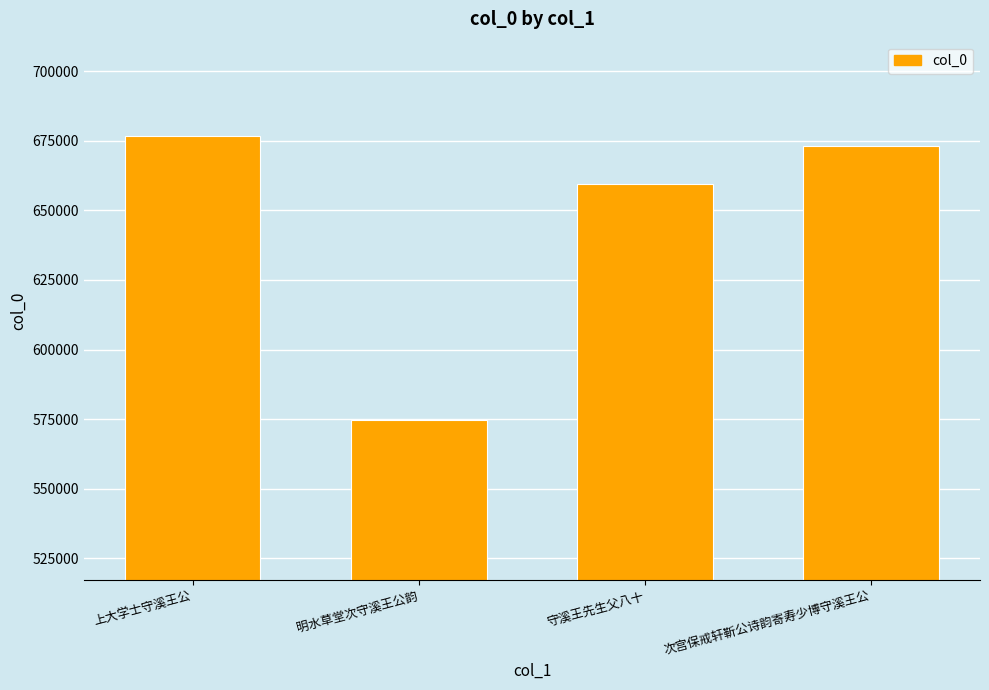

Where does the data first go above 672935?

上大学士守溪王公